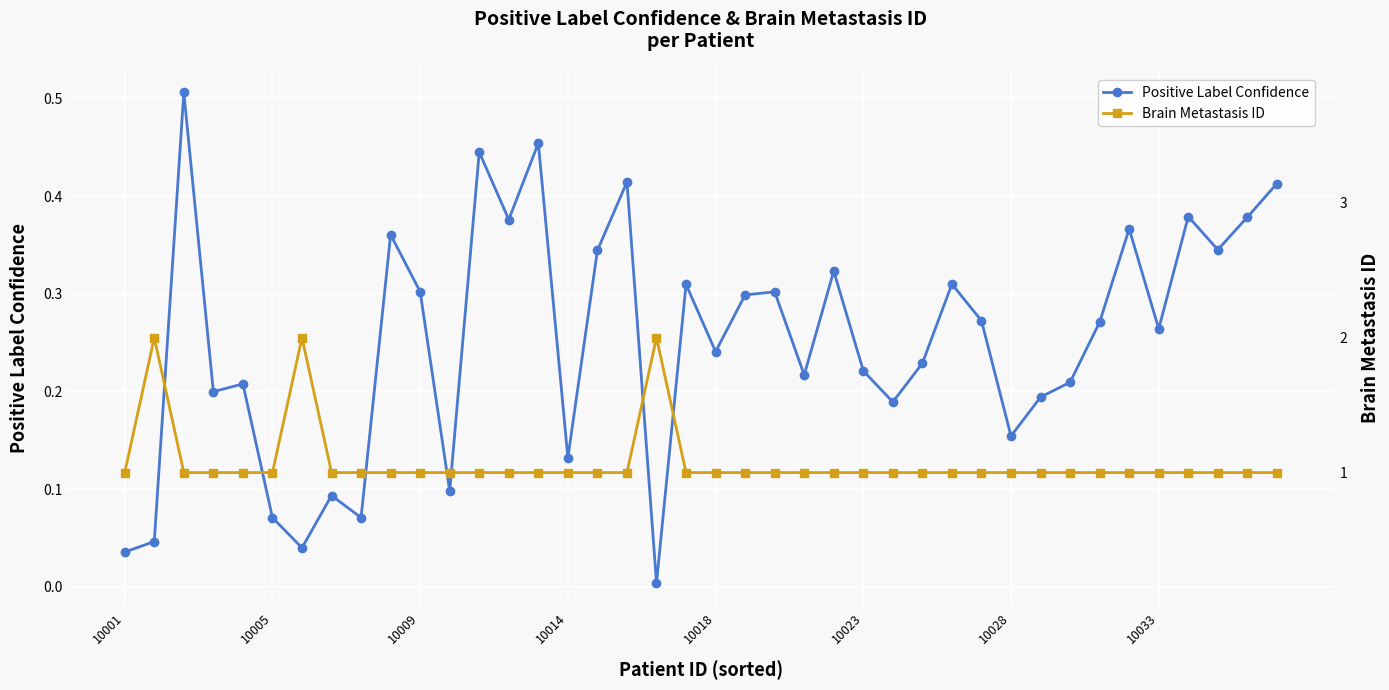

The Positive Label Confidence series shows 0.3 at 33. True or false?

True